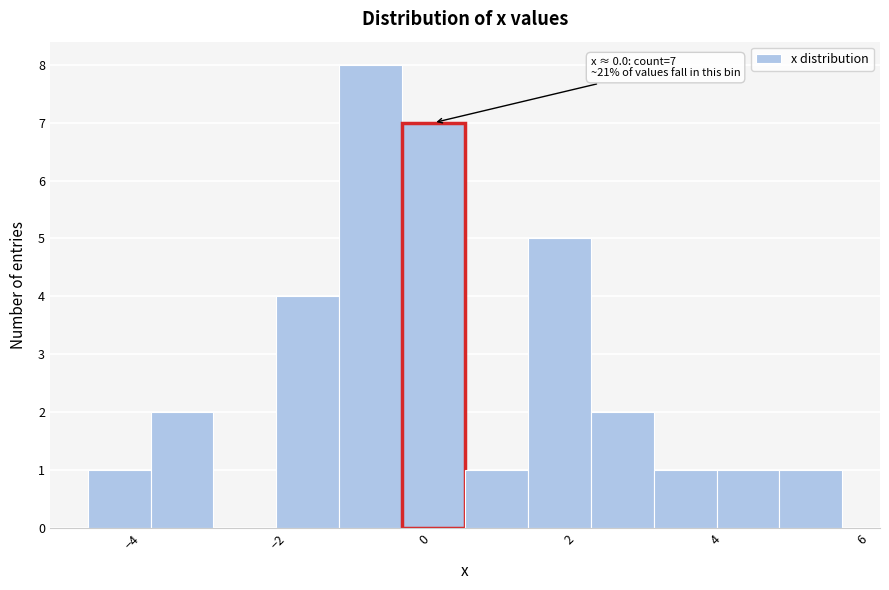

Over which range of the x-axis is the bar tallest?

-1.2 to -0.2